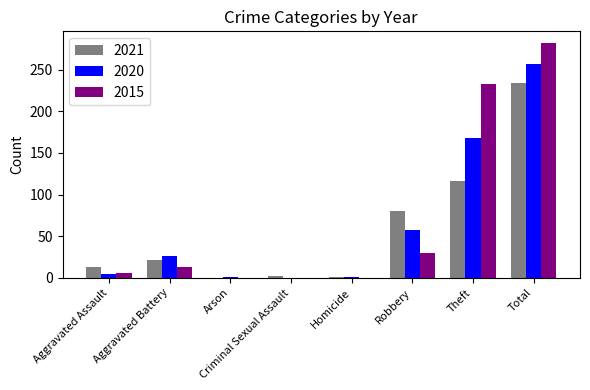

What is the total value across all series at Theft?

517